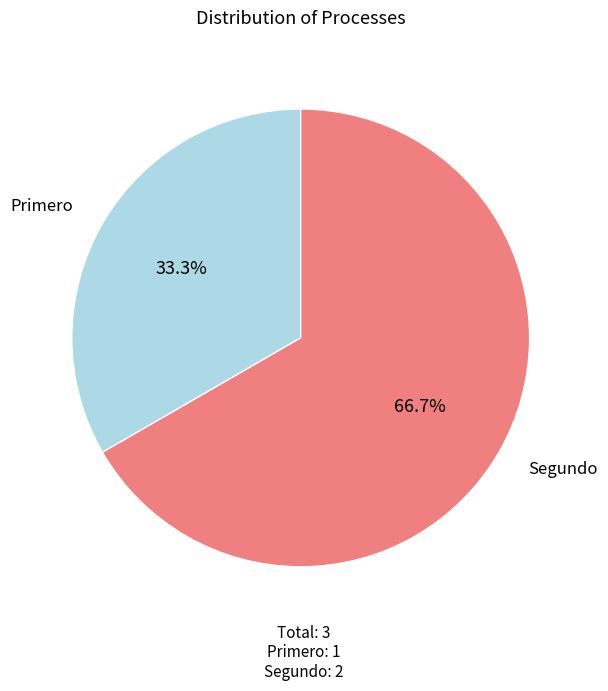

True or false: Primero accounts for 33% of the total.

True